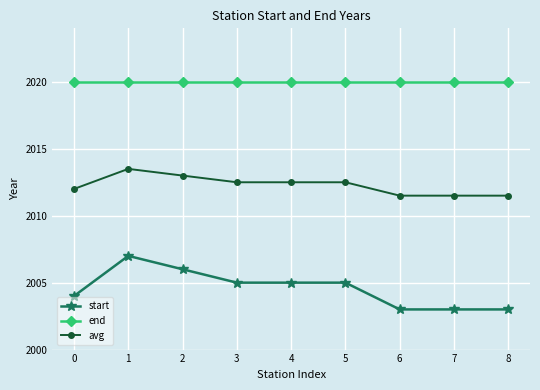

What is the sum of the start values at 0 and 1?

4011.0